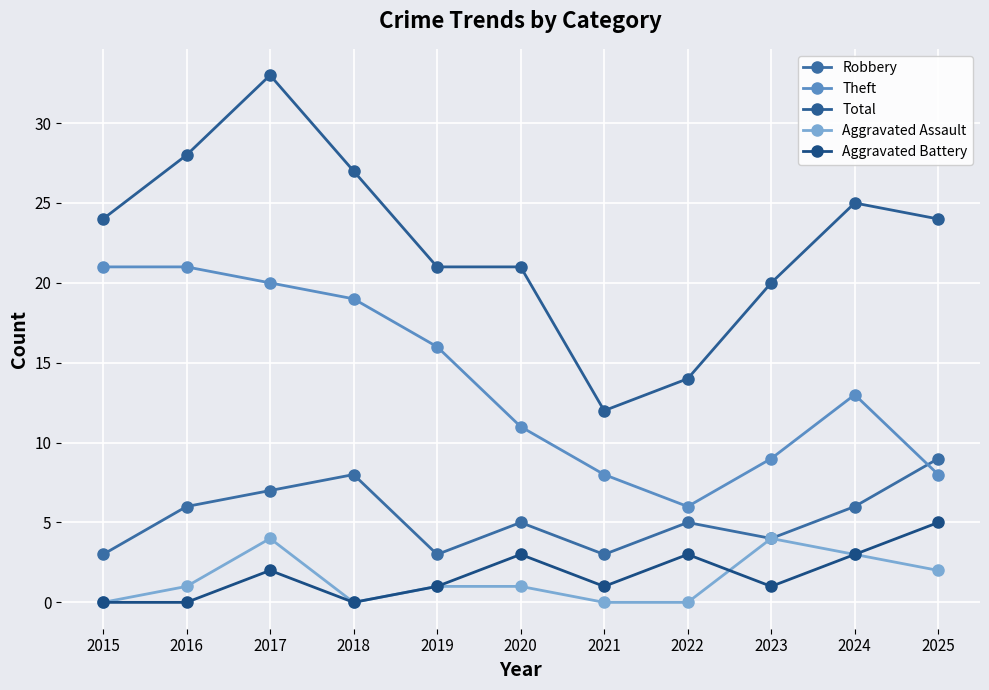

Rank the series at 2020 from lowest to highest value.

Aggravated Assault, Aggravated Battery, Robbery, Theft, Total